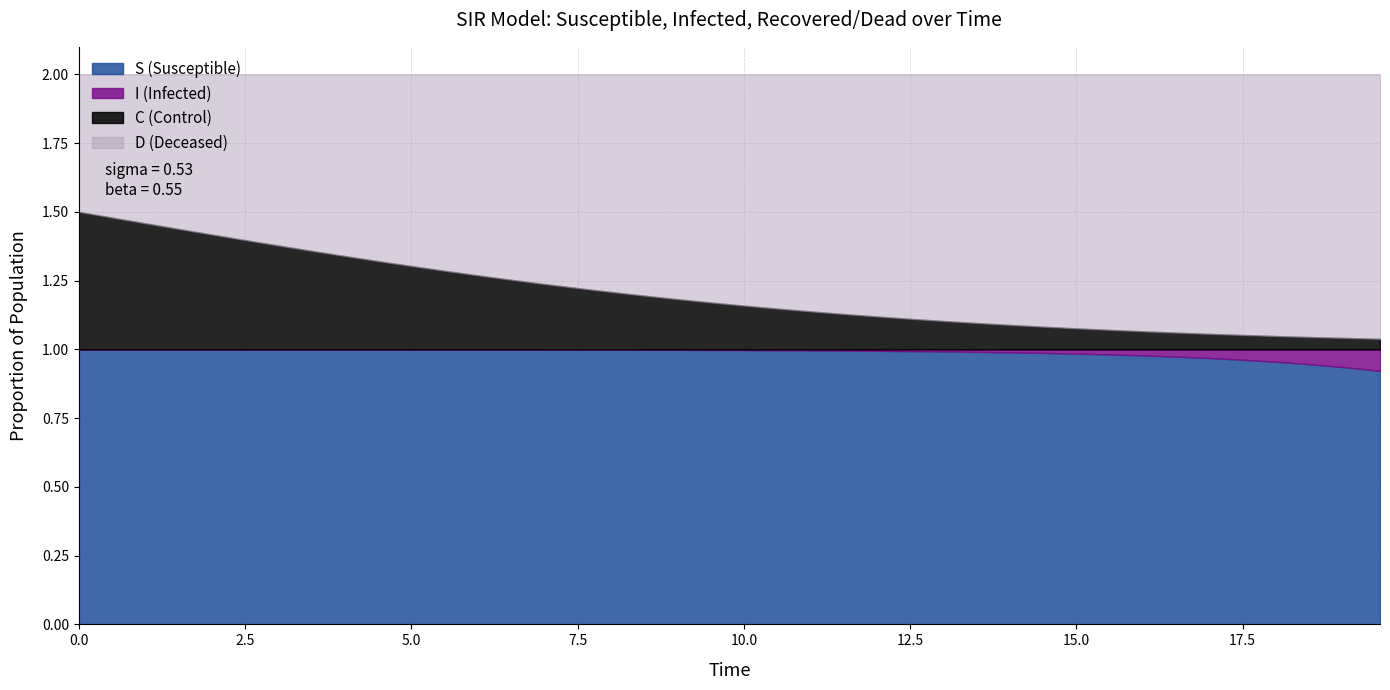

Is it true that S equals 1.0 at 9?

True